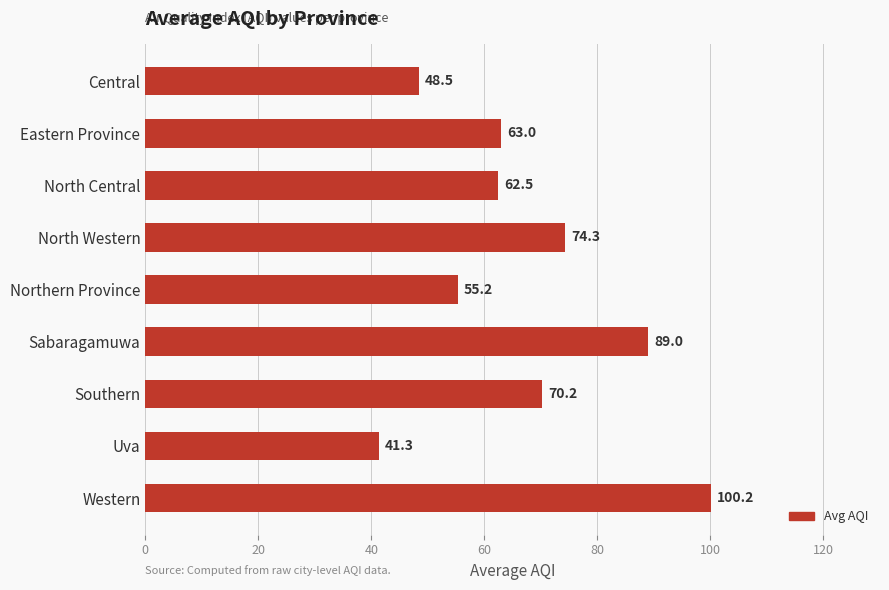

Read the value at North Western.

74.3